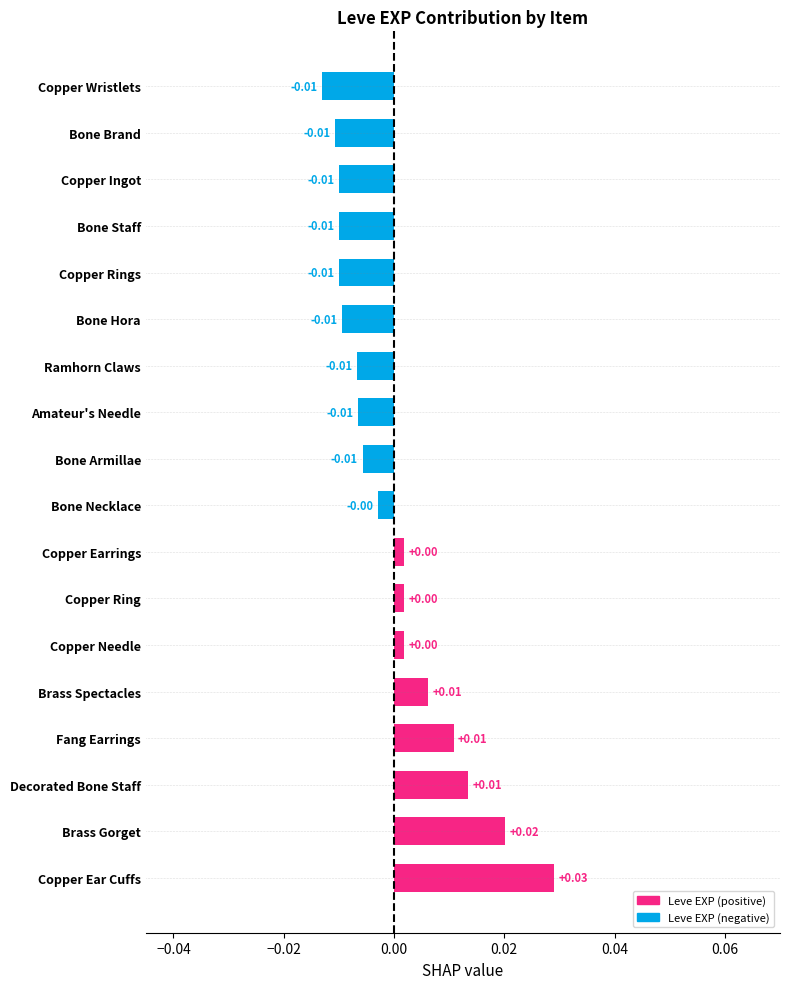

Which has a higher value, Copper Needle or Amateur's Needle?

Copper Needle